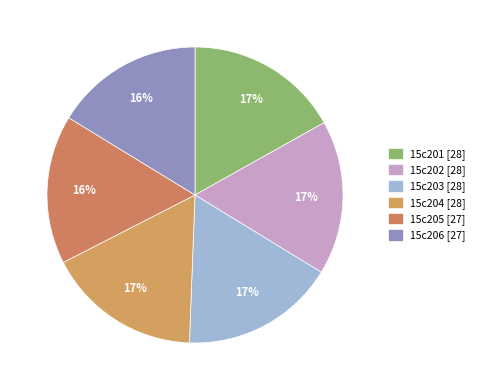

How many segments does this pie chart have?

6